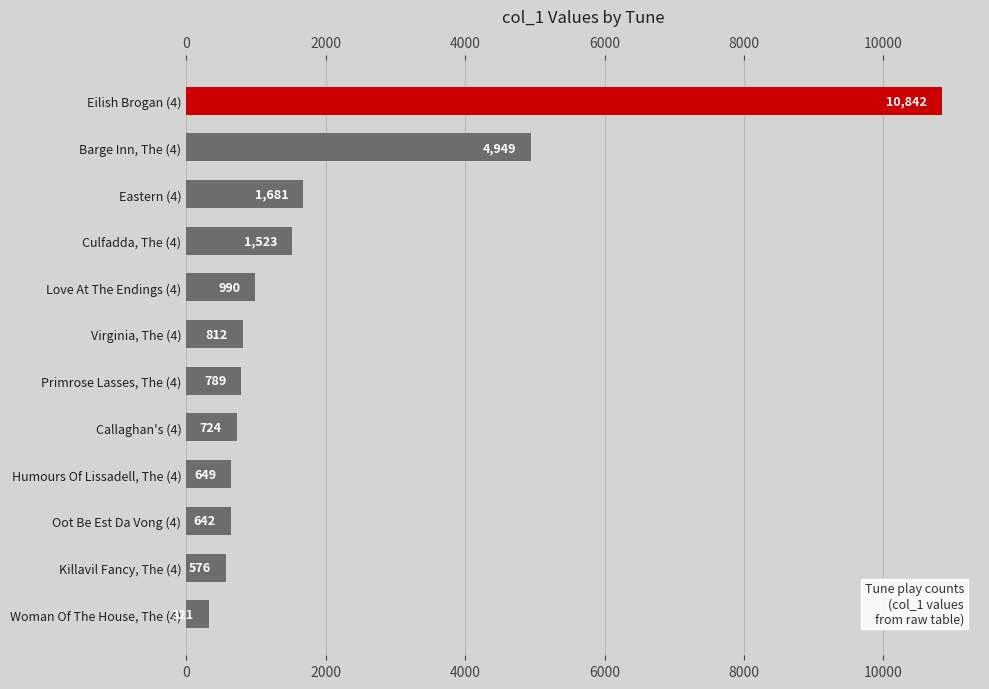

Reading right to left, list all the values displayed in this chart.

321	576	642	649	724	789	812	990	1523	1681	4949	10842